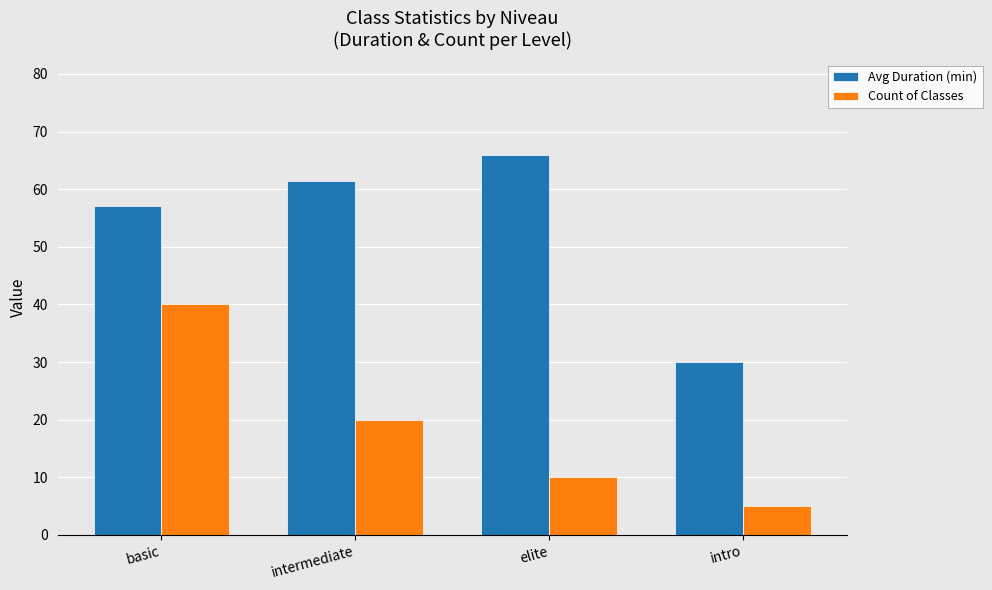

At how many categories does at least one series exceed 64?

1